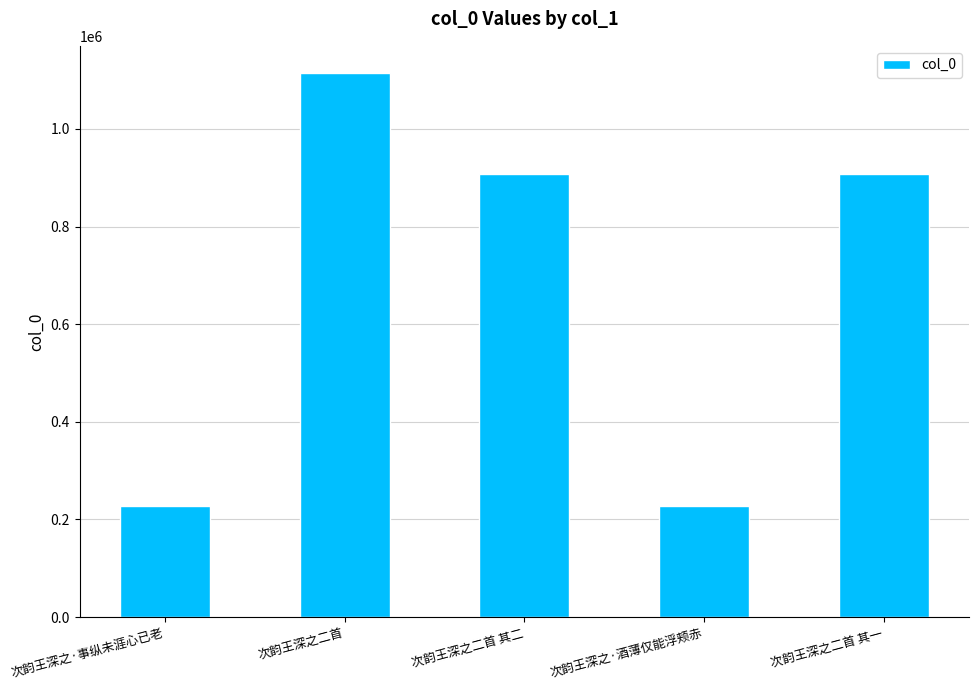

What is the value of the 1st bar from the left?

227665